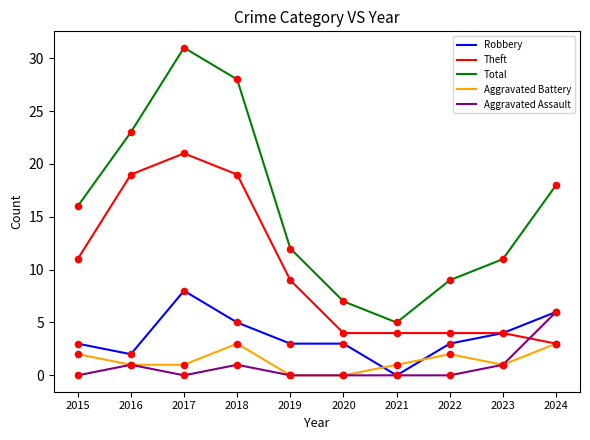

What is the total value across all series at 2017?

61